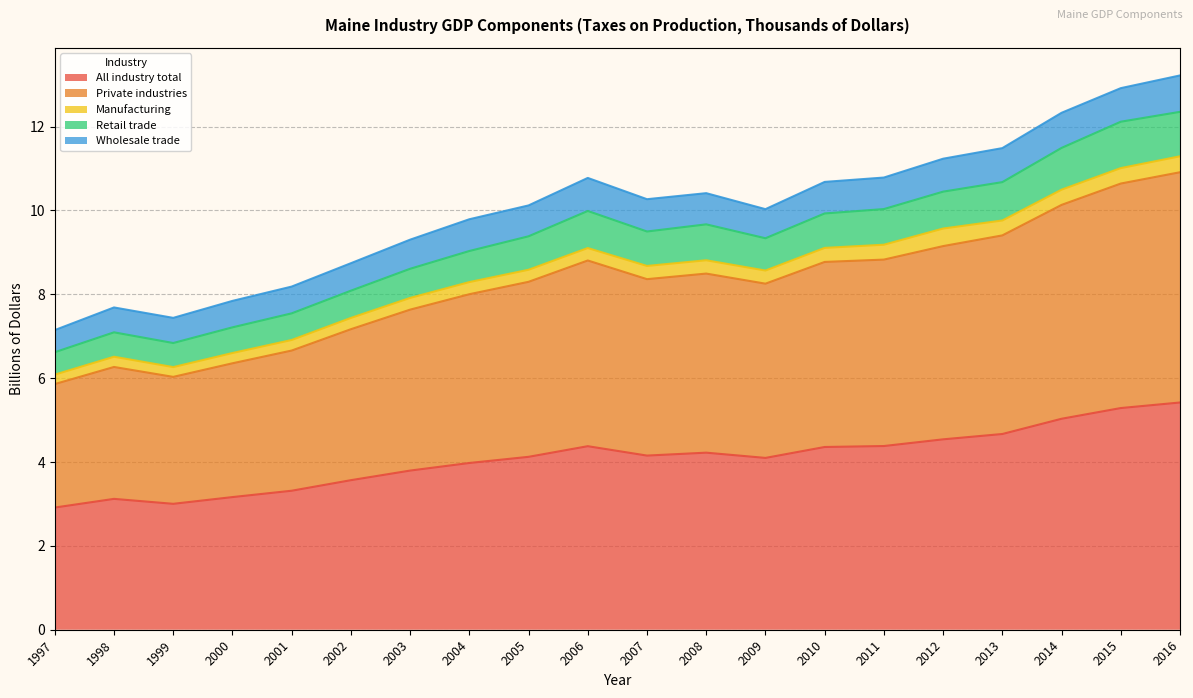

How many interior local valleys does the Private industries series have?

3